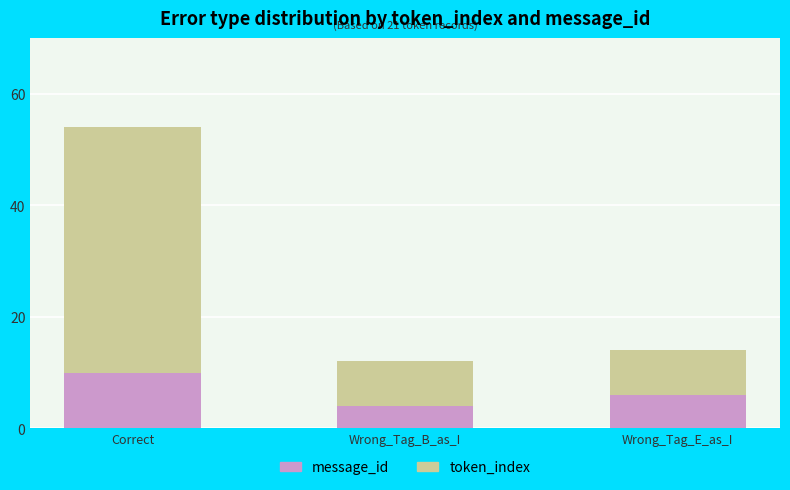

Reading left to right, list the values for the message_id series.

10	4	6